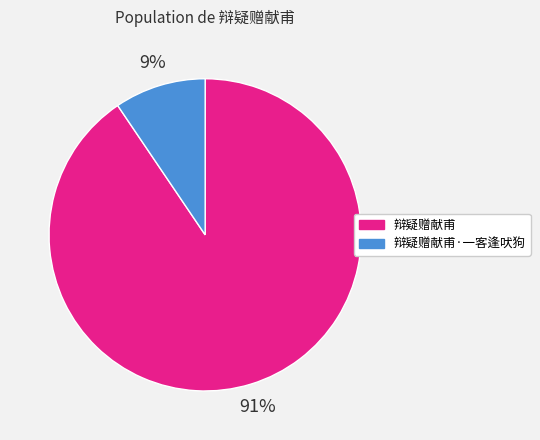

How many segments does this pie chart have?

2